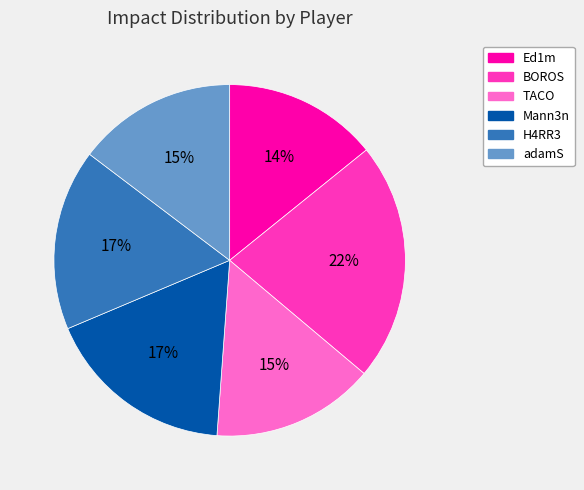

To the nearest percent, what portion does adamS represent?

15%